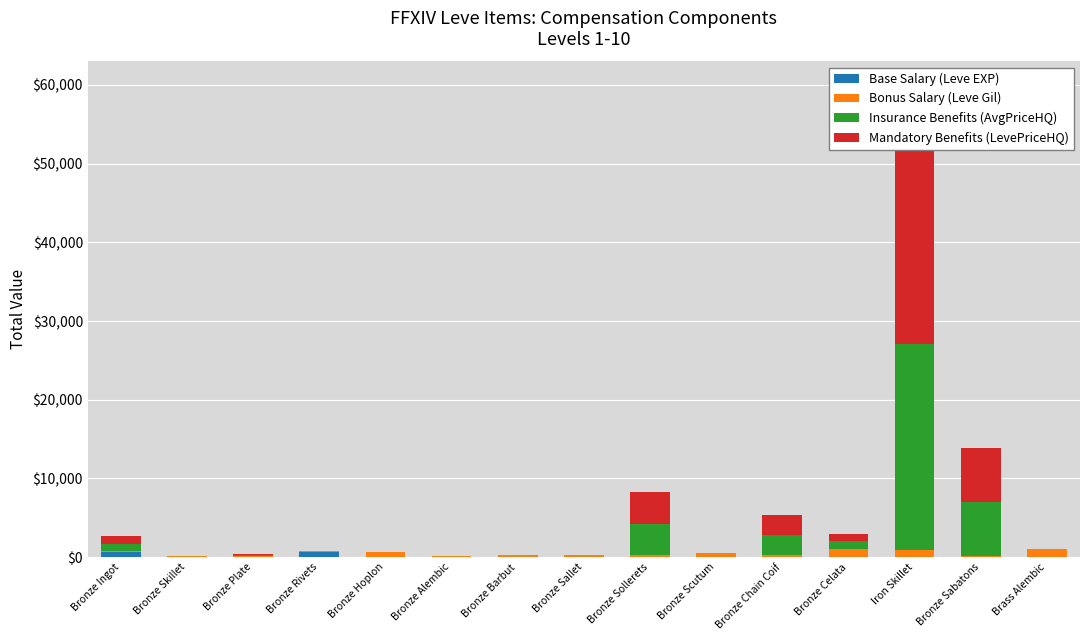

What are all the series names shown in the legend?

Base Salary (Leve EXP), Bonus Salary (Leve Gil), Insurance Benefits (AvgPriceHQ), Mandatory Benefits (LevePriceHQ)